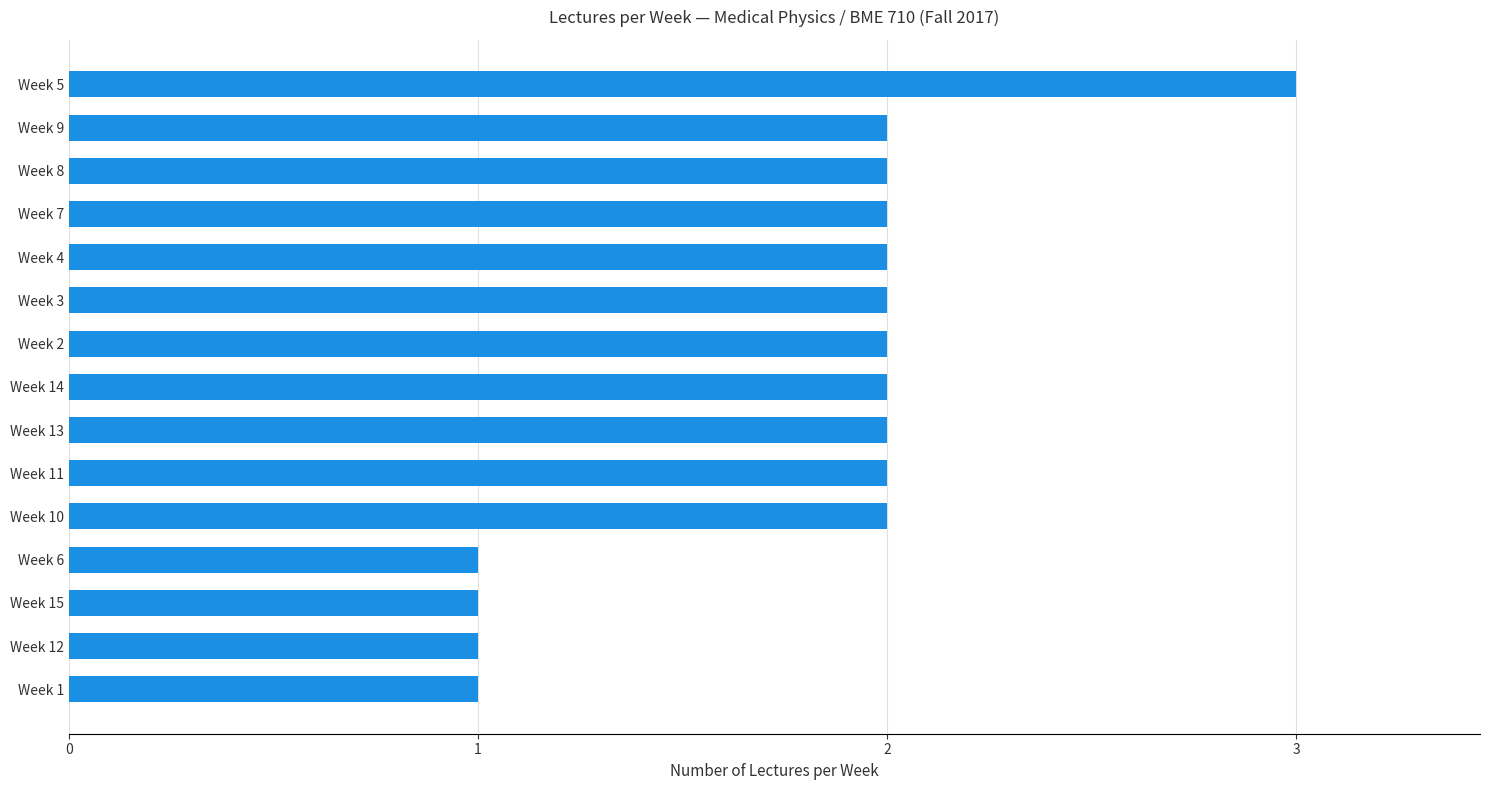

Reading top to bottom, what are all the values shown in this chart?

3	2	2	2	2	2	2	2	2	2	2	1	1	1	1